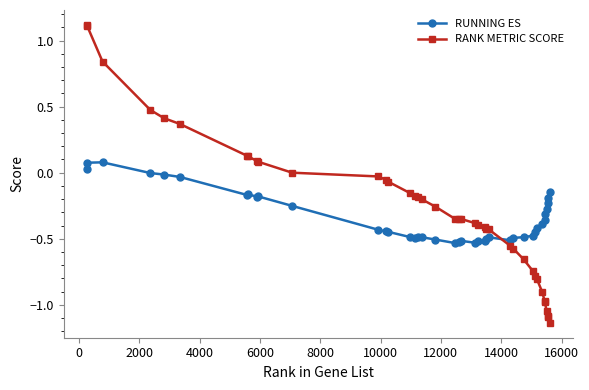

What is the difference between the second highest and minimum values in the RUNNING ES series?

0.6